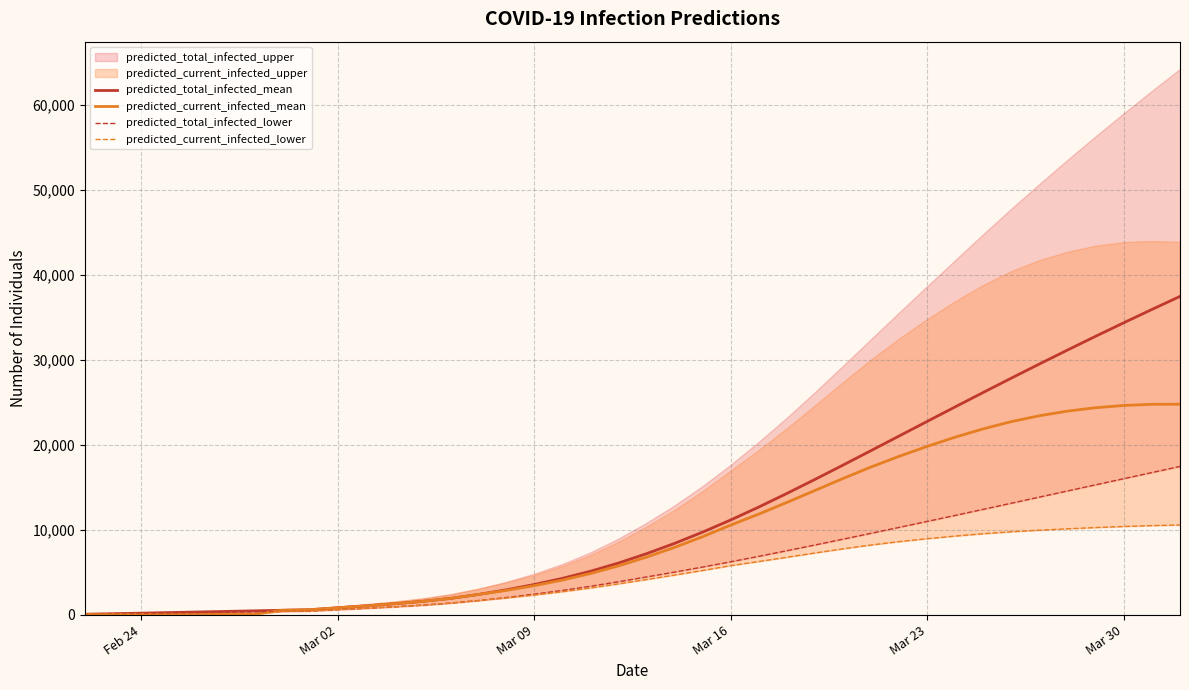

How many categories are shown in the chart?

40